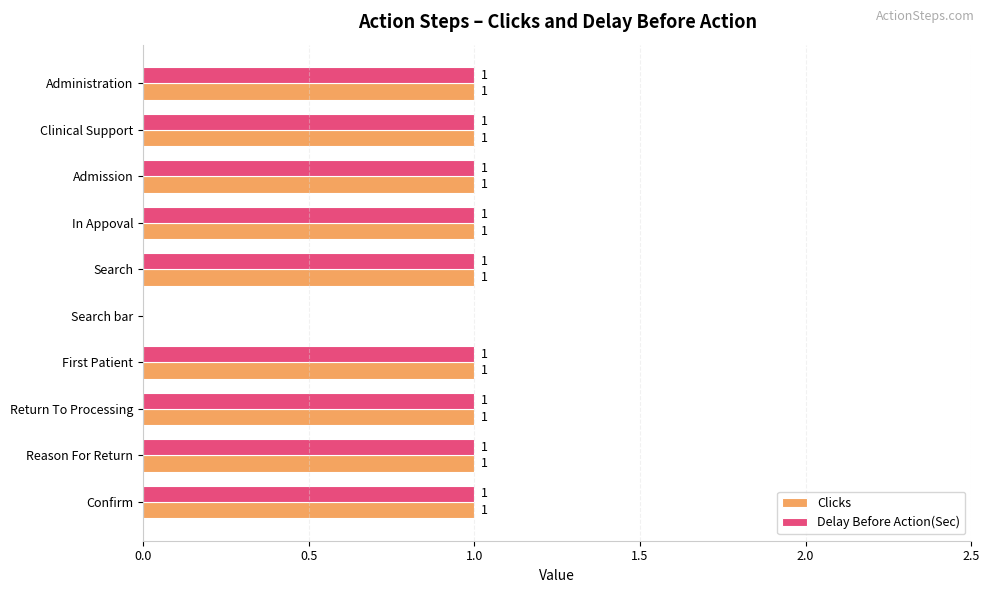

What is the sum of all Delay Before Action(Sec) values?

9